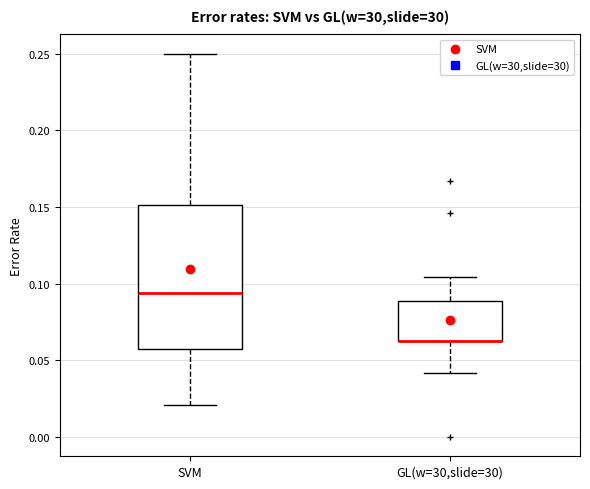

Reading left to right, transcribe this box plot: for each box, give where its median line is, the range the box spans, and where its two whiskers end, as read against the y-axis. The values are not printed on the chart, so give them approximately, as read against the axis.

SVM: median 0.095, box 0.055 to 0.150, whiskers 0.020 to 0.250
GL(w=30,slide=30): median 0.065 (drawn on the box's lower edge), box 0.065 to 0.090, whiskers 0.040 to 0.105